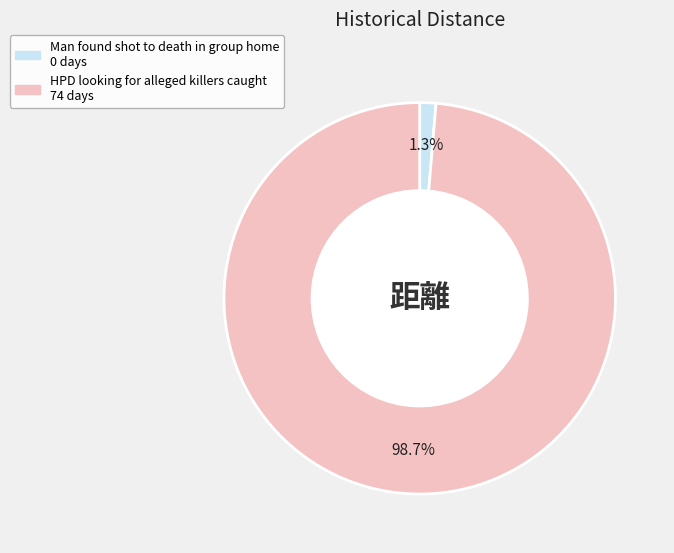

Rank the categories by value from highest to lowest.

HPD looking for alleged killers caught, Man found shot to death in group home